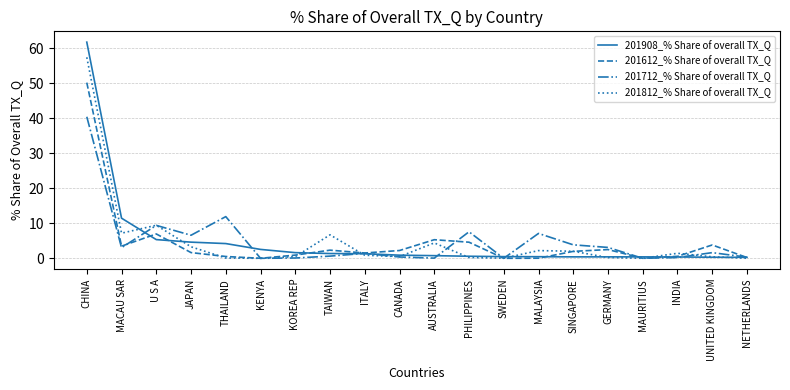

Which series has the largest range (max minus min)?

201908_% Share of overall TX_Q